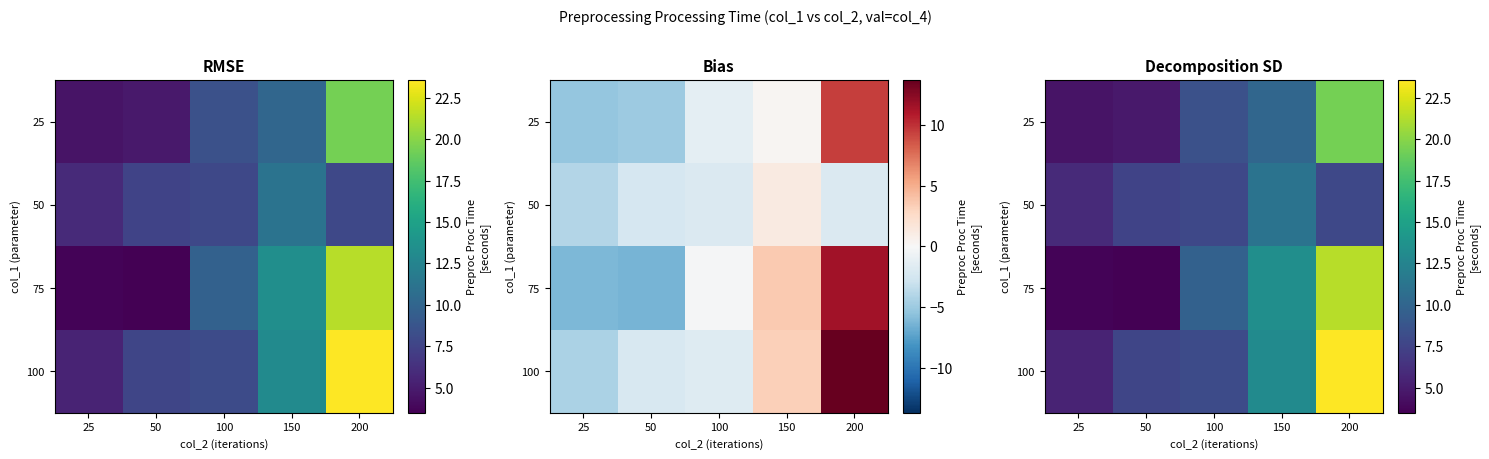

The value of 100 at 50 is 7.7. True or false?

True